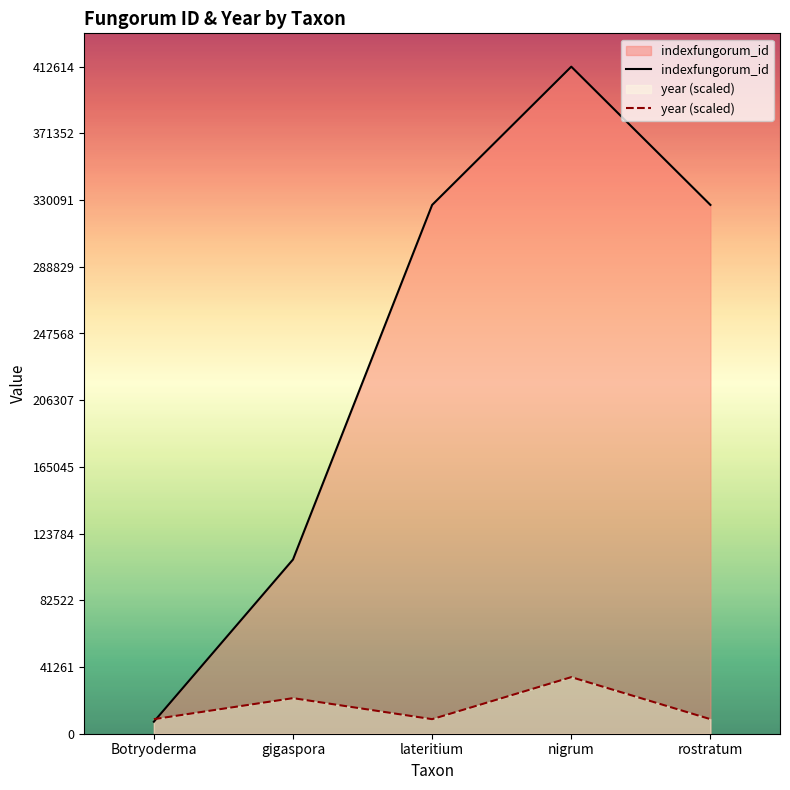

At which label does year (scaled) reach its peak?

nigrum